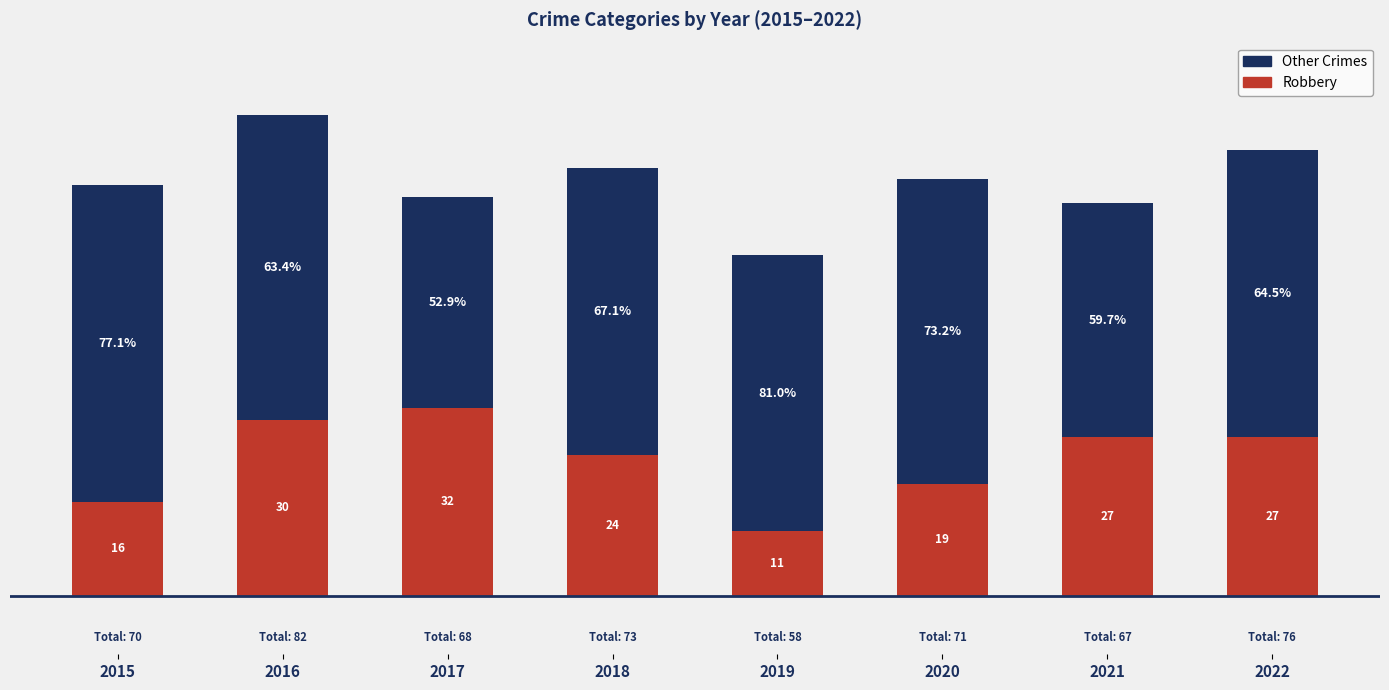

Does the chart contain any negative values?

No